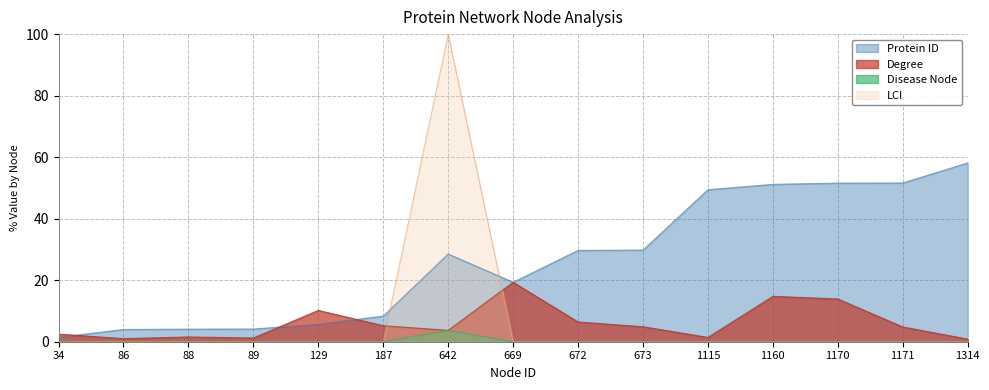

What are all the series names shown in the legend?

Protein ID, Degree, Disease Node, LCI